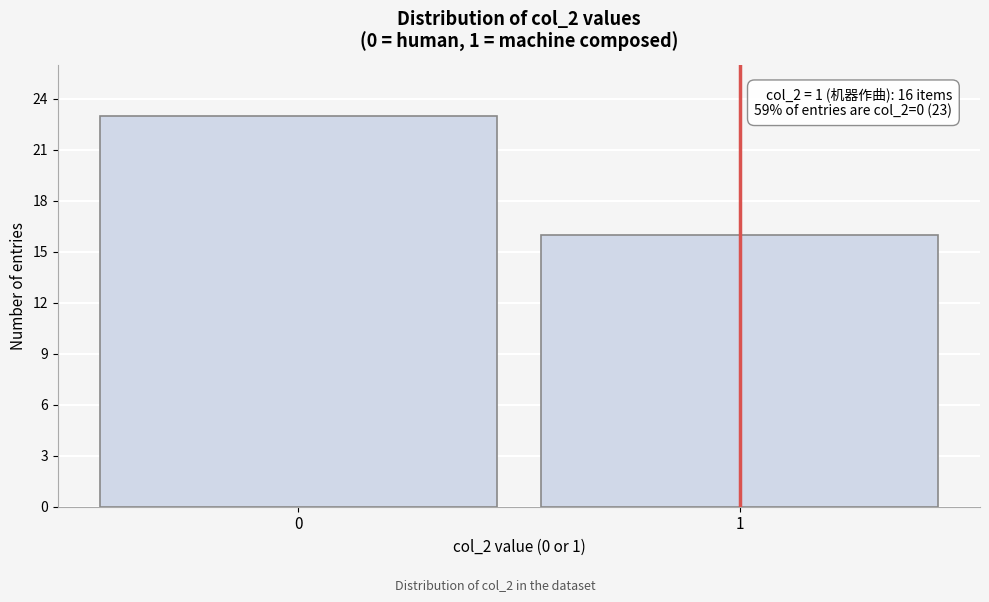

Reading left to right, transcribe all the data shown in this chart.

23	16